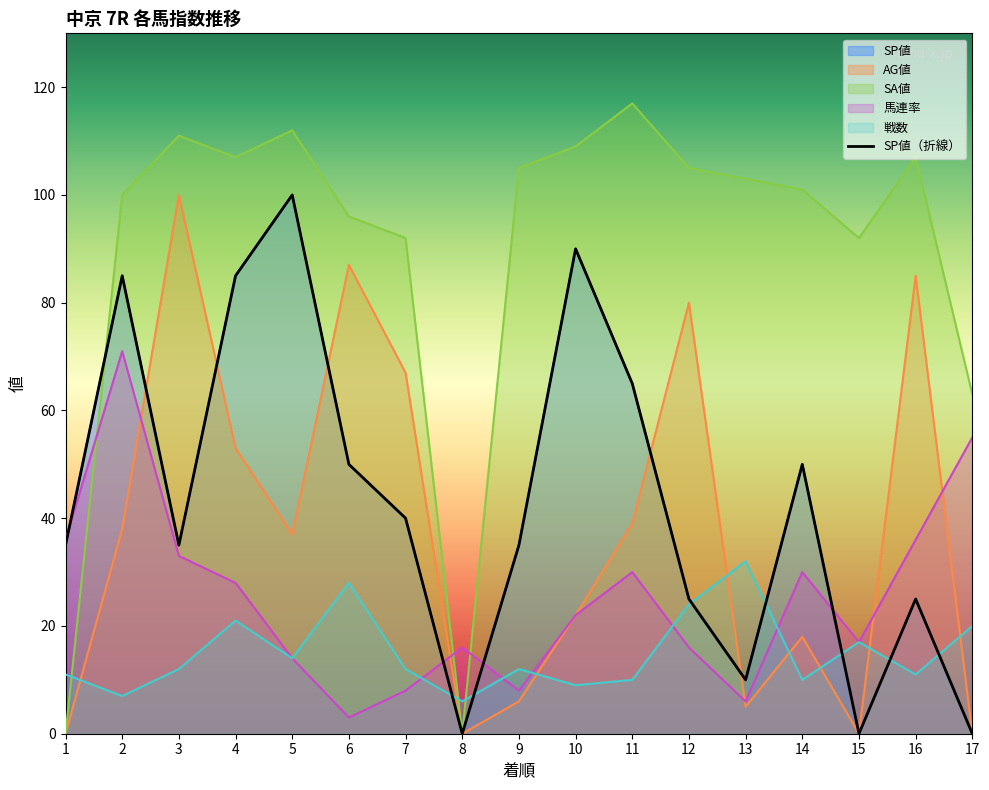

Which category has the lowest value across all series?

8